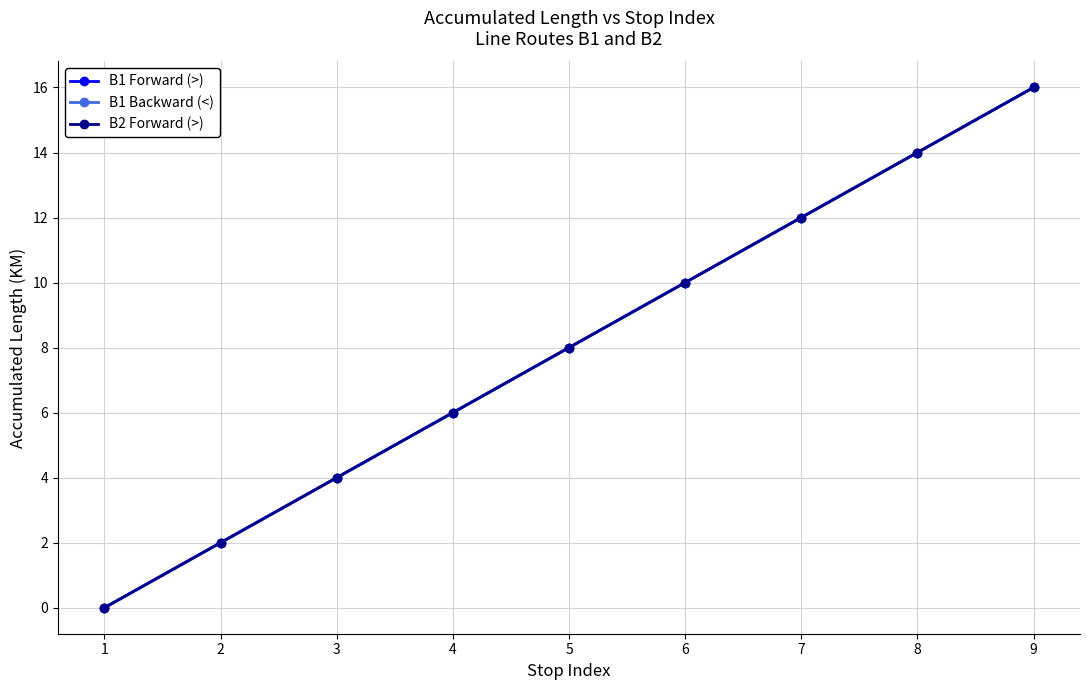

Read the B1 Backward (<) value at 5, to the nearest 10.

10